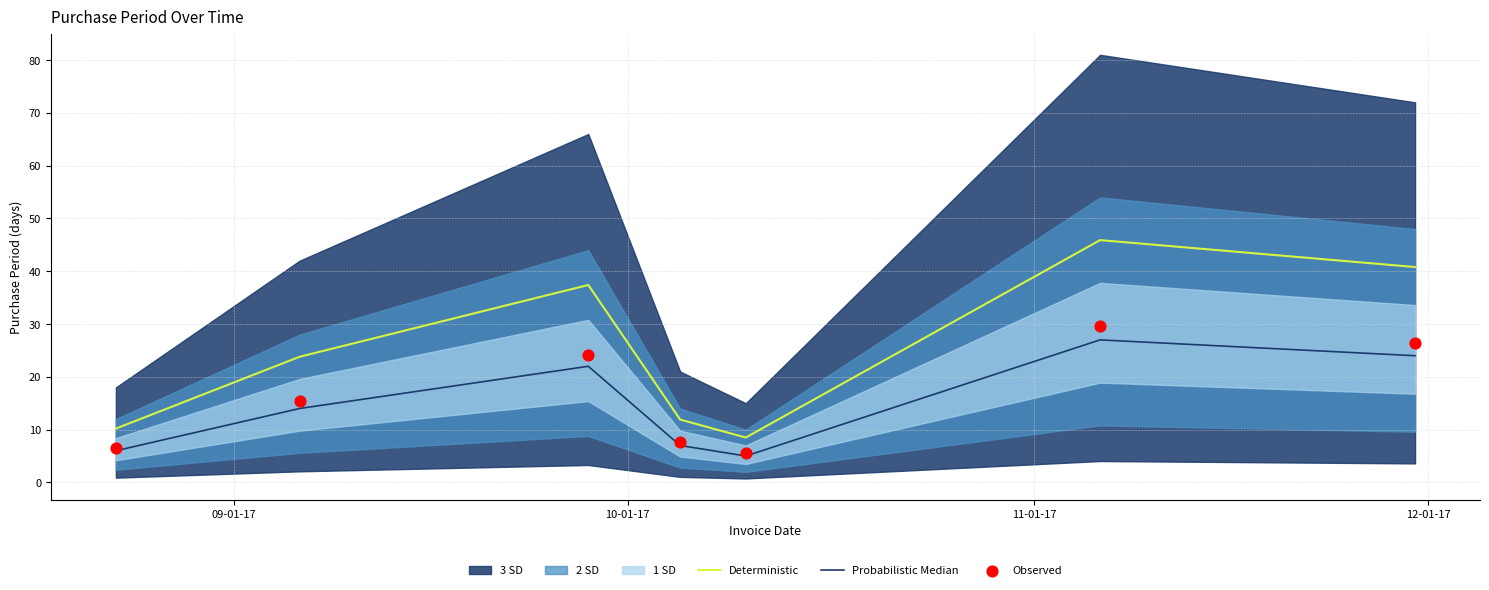

True or false: Probabilistic Median and Deterministic intersect in this chart.

False